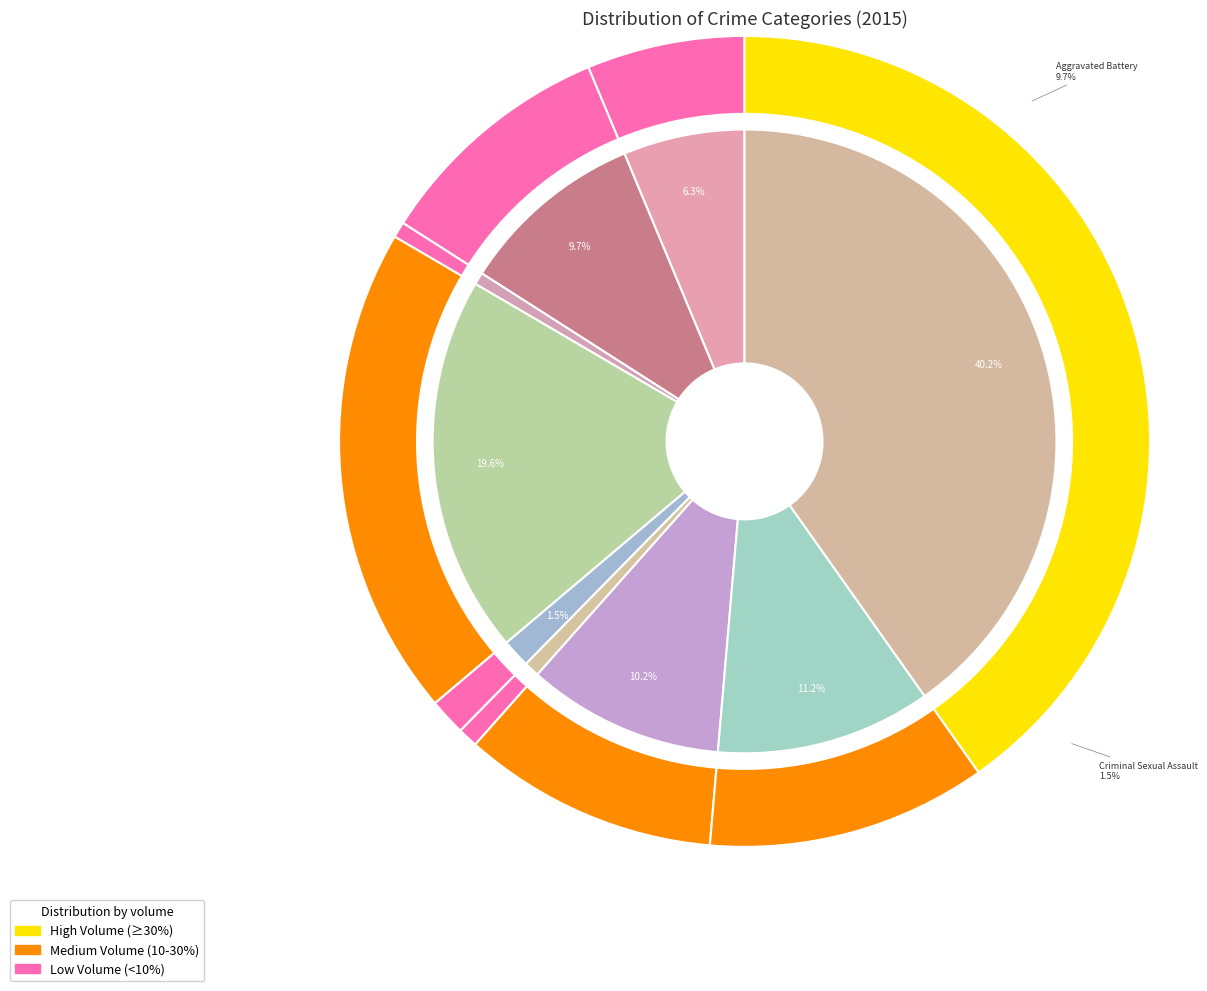

How many segments does this pie chart have?

9